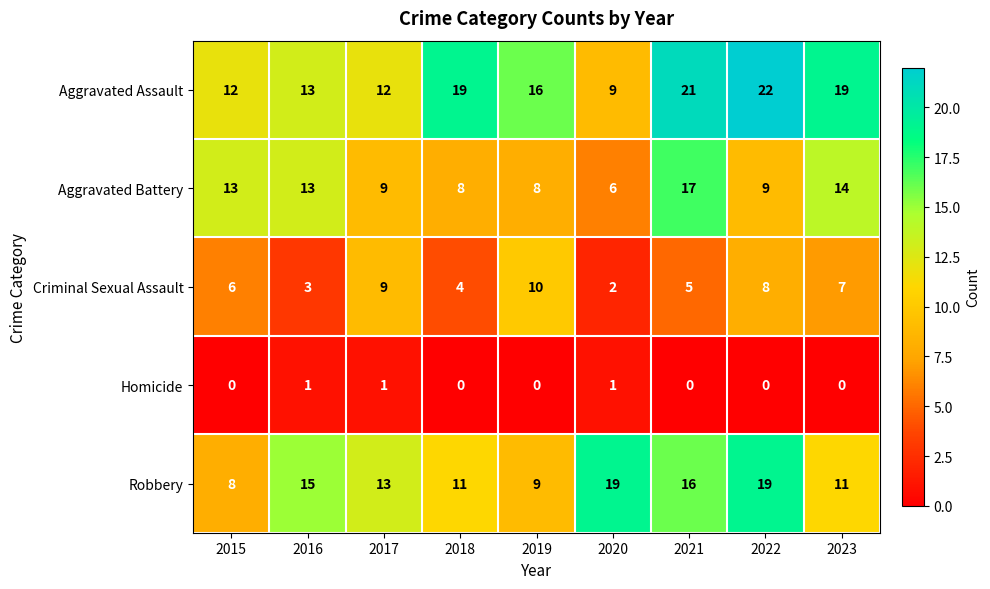

Is it true that Criminal Sexual Assault equals 2 at 2020?

True